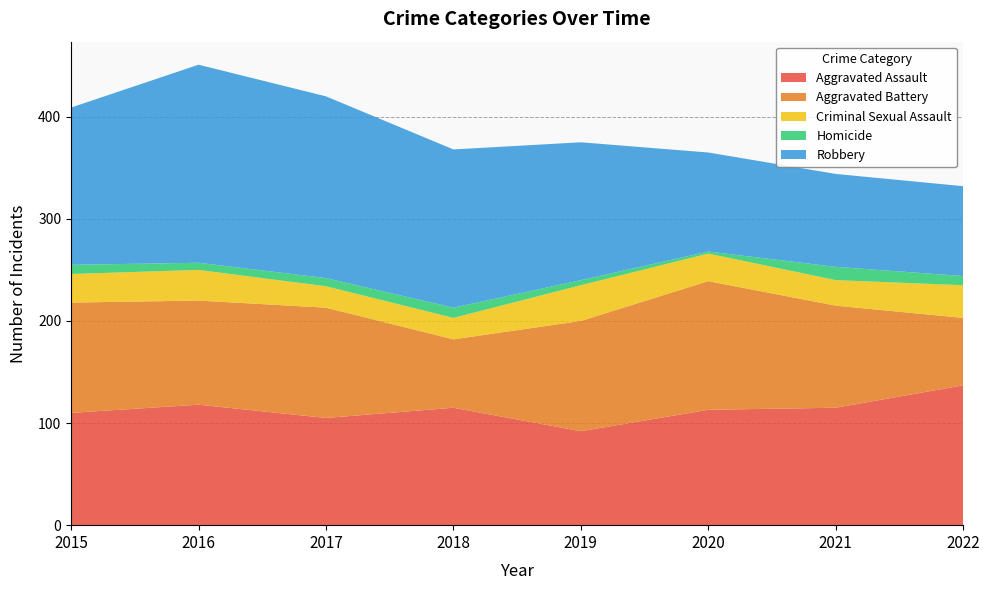

Reading left to right, transcribe all the data shown in this chart.

Aggravated Assault: 110	118	105	115	92	113	115	137
Aggravated Battery: 108	102	108	67	108	126	100	66
Criminal Sexual Assault: 28	30	21	21	35	27	25	32
Homicide: 9	7	8	10	5	2	13	9
Robbery: 154	194	178	155	135	97	91	88